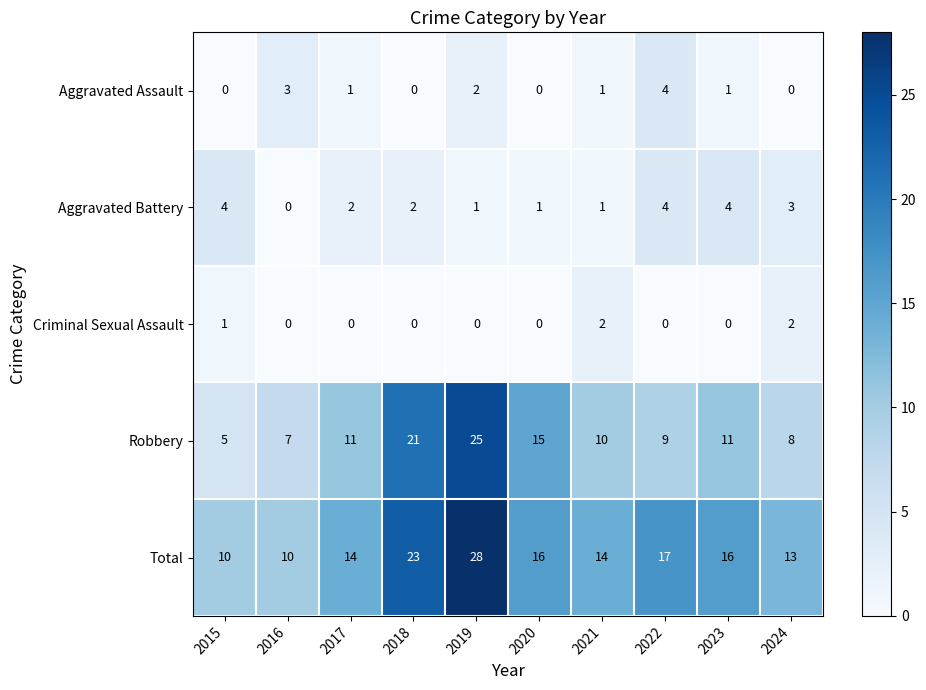

What is the spread (max minus min) of values at 2015?

10